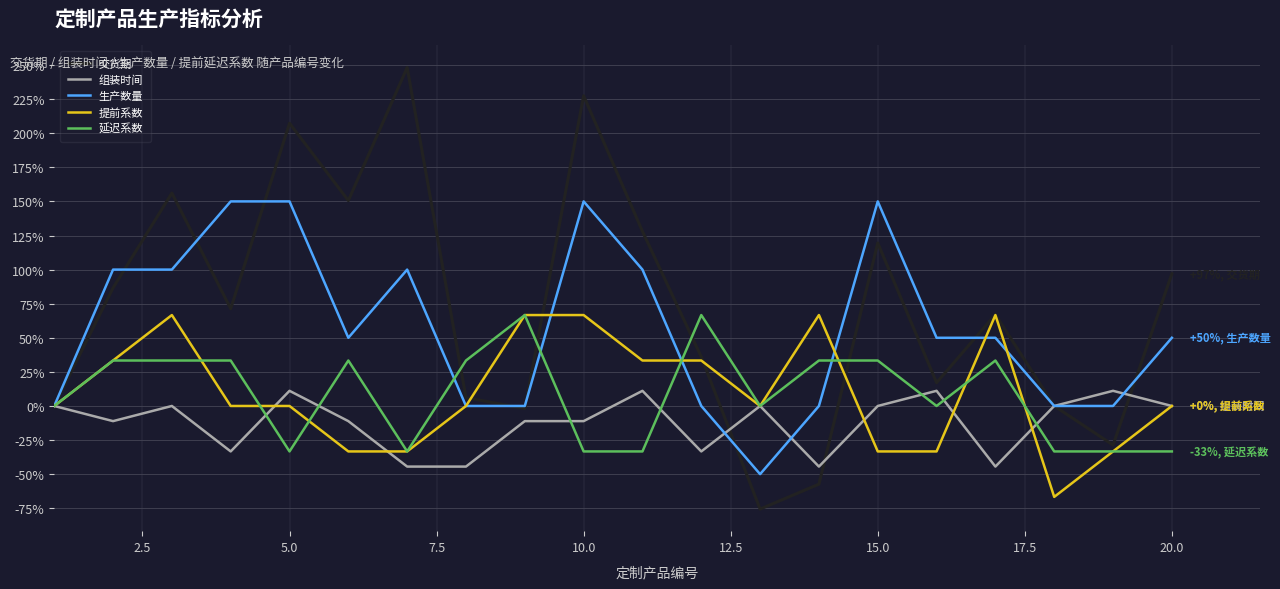

What is the minimum value for 提前系数?

-66.7